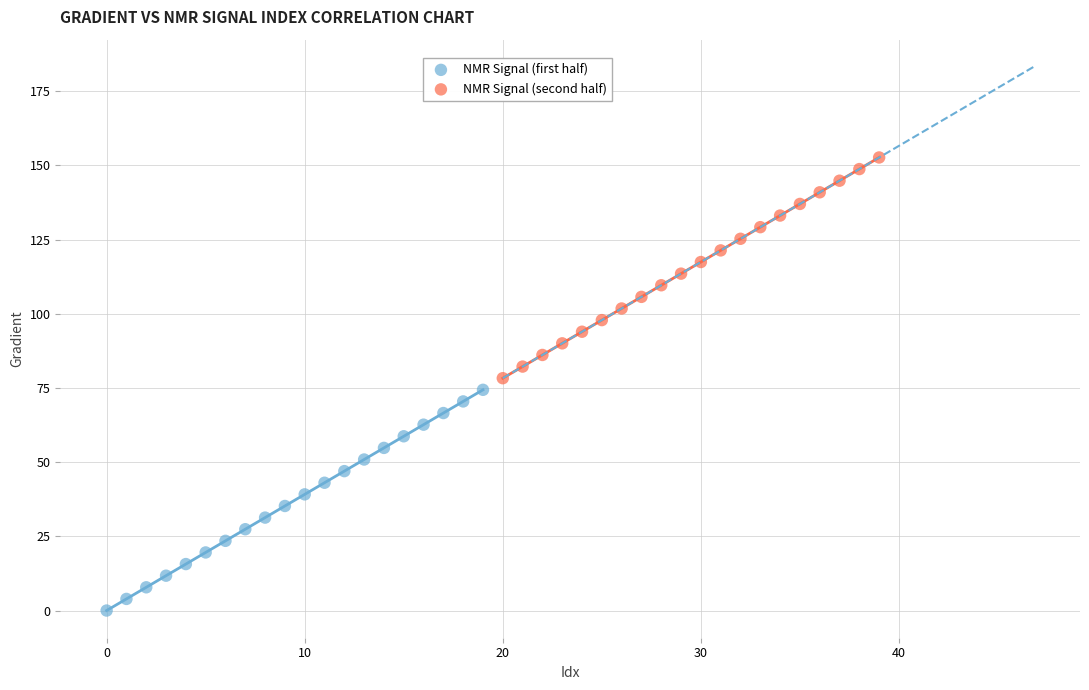

Which series contains the highest Y value?

NMR Signal (second half)